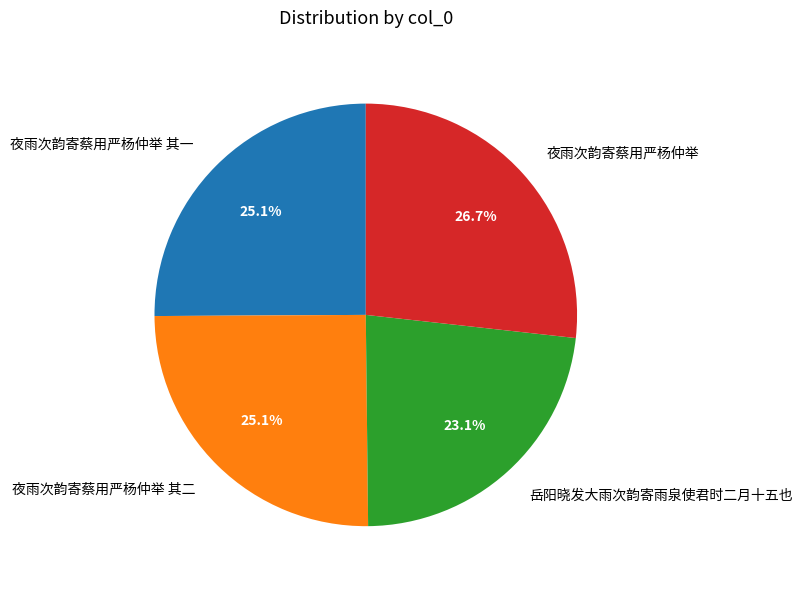

Combined, what portion of the pie is 夜雨次韵寄蔡用严杨仲举 and 夜雨次韵寄蔡用严杨仲举 其一?

51.8%